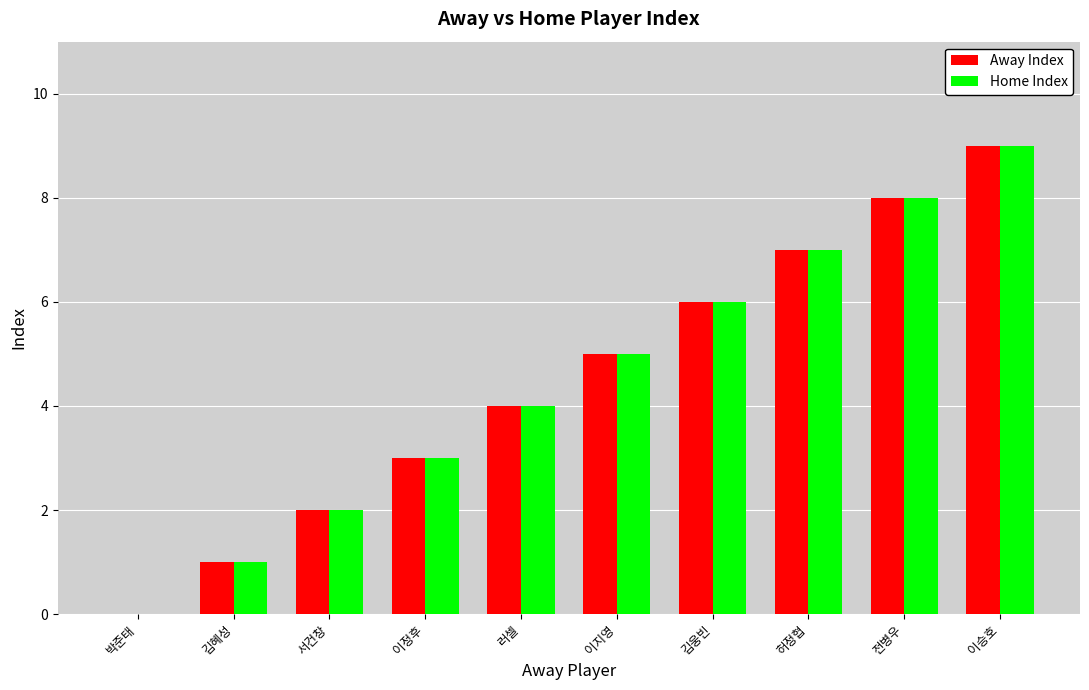

Are the bars horizontal?

No